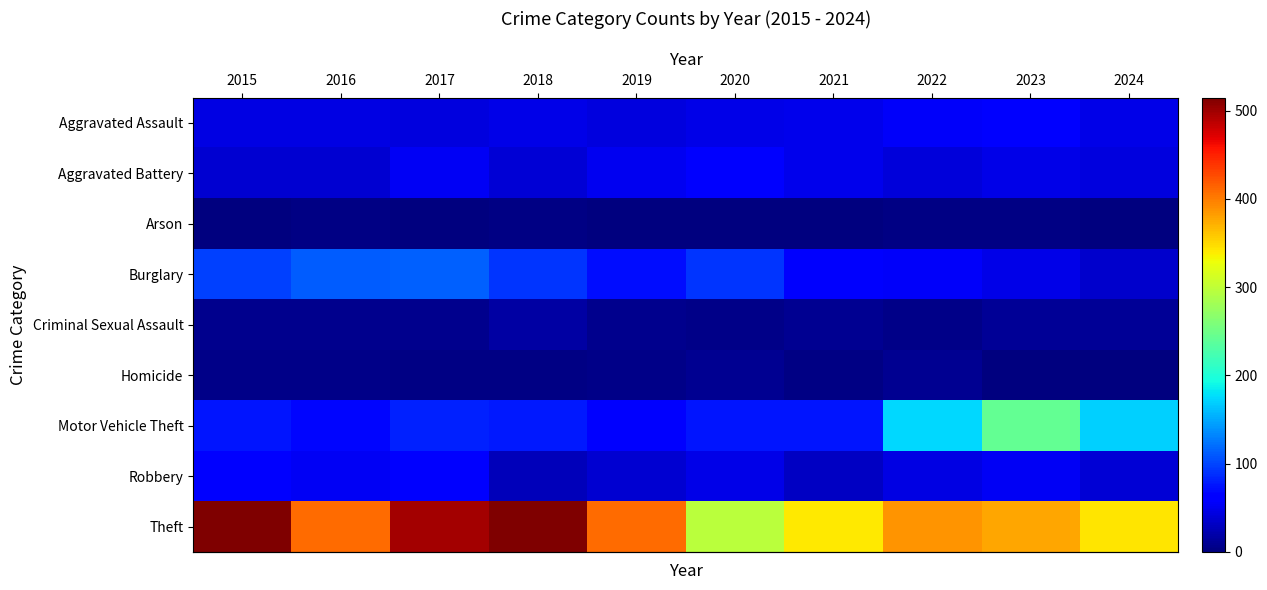

At which category does the chart reach its minimum across all series?

2019